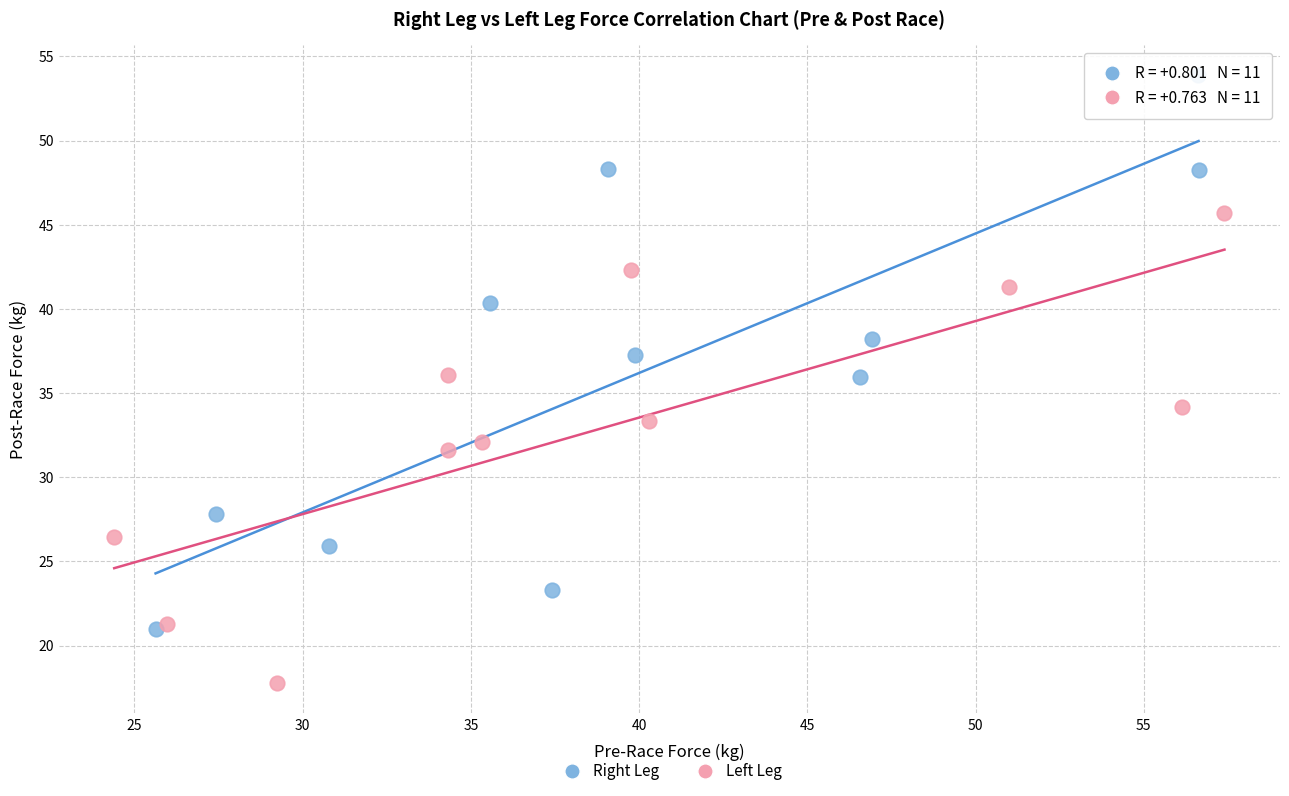

Which series reaches the minimum Y coordinate?

Left Leg